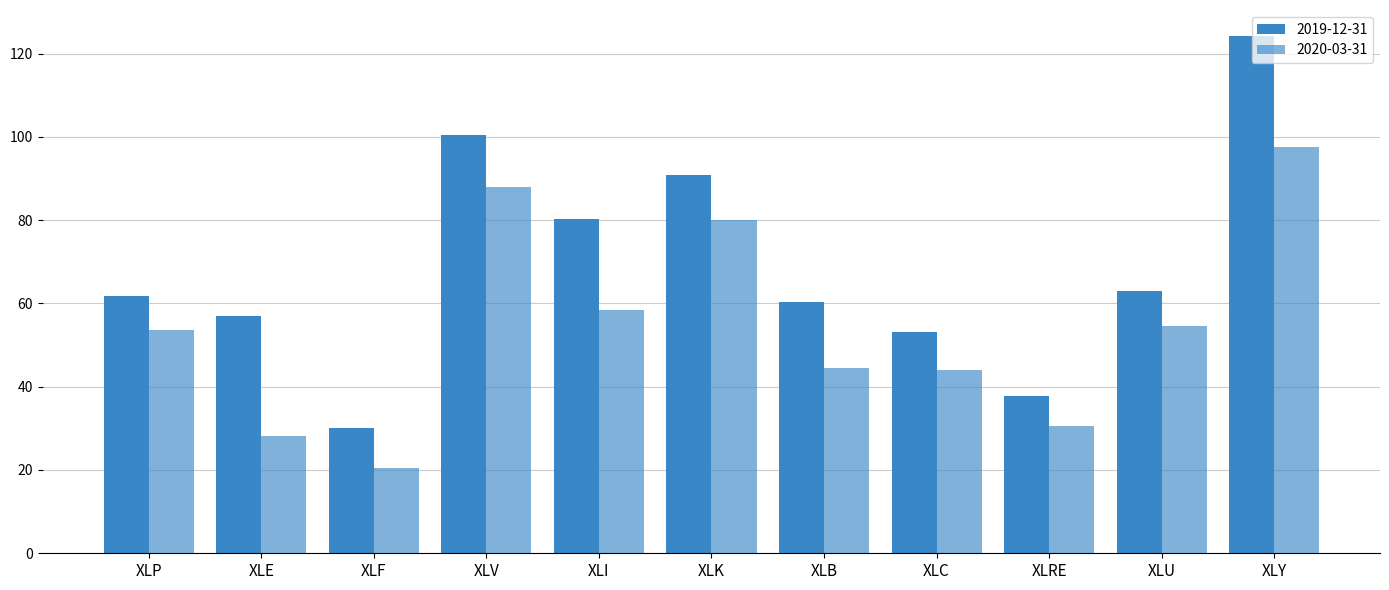

At which category does the chart reach its minimum across all series?

XLF